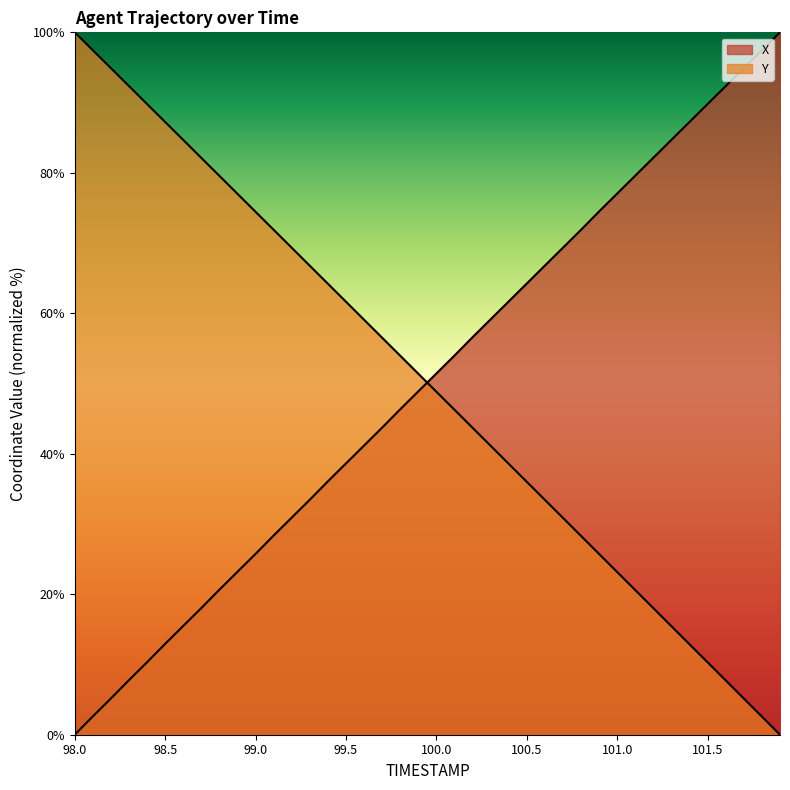

Rank the series by their average value, from lowest to highest.

Y, X